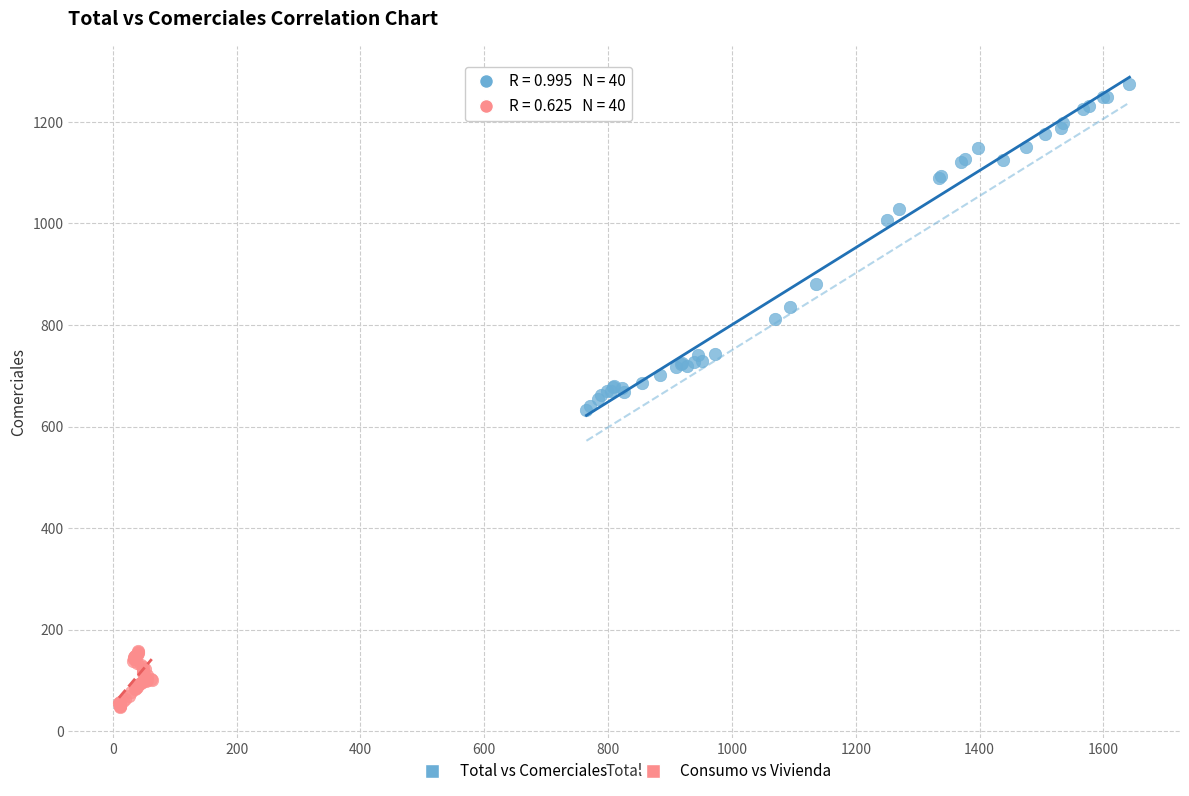

Which series has the largest Y range (max minus min)?

Total vs Comerciales